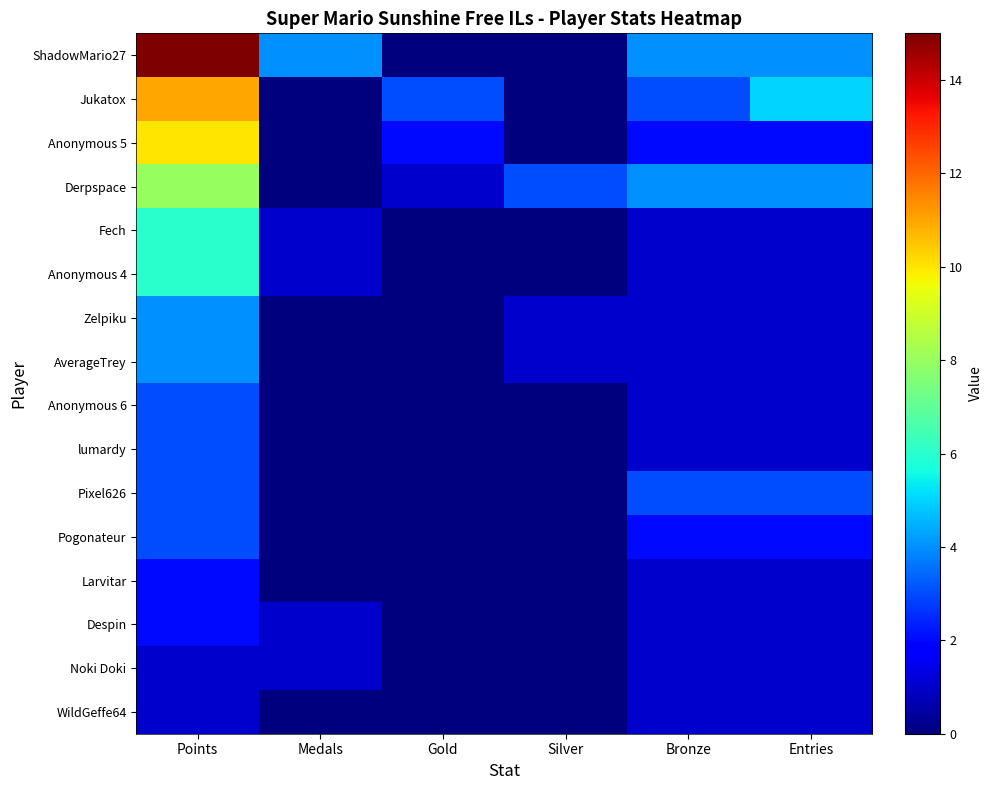

Reading left to right, what are all the values shown in this chart?

ShadowMario27: Points=15	Medals=4	Gold=0	Silver=0	Bronze=4	Entries=4
Jukatox: Points=11	Medals=0	Gold=3	Silver=0	Bronze=3	Entries=5
Anonymous 5: Points=10	Medals=0	Gold=2	Silver=0	Bronze=2	Entries=2
Derpspace: Points=8	Medals=0	Gold=1	Silver=3	Bronze=4	Entries=4
Fech: Points=6	Medals=1	Gold=0	Silver=0	Bronze=1	Entries=1
Anonymous 4: Points=6	Medals=1	Gold=0	Silver=0	Bronze=1	Entries=1
Zelpiku: Points=4	Medals=0	Gold=0	Silver=1	Bronze=1	Entries=1
AverageTrey: Points=4	Medals=0	Gold=0	Silver=1	Bronze=1	Entries=1
Anonymous 6: Points=3	Medals=0	Gold=0	Silver=0	Bronze=1	Entries=1
lumardy: Points=3	Medals=0	Gold=0	Silver=0	Bronze=1	Entries=1
Pixel626: Points=3	Medals=0	Gold=0	Silver=0	Bronze=3	Entries=3
Pogonateur: Points=3	Medals=0	Gold=0	Silver=0	Bronze=2	Entries=2
Larvitar: Points=2	Medals=0	Gold=0	Silver=0	Bronze=1	Entries=1
Despin: Points=2	Medals=1	Gold=0	Silver=0	Bronze=1	Entries=1
Noki Doki: Points=1	Medals=1	Gold=0	Silver=0	Bronze=1	Entries=1
WildGeffe64: Points=1	Medals=0	Gold=0	Silver=0	Bronze=1	Entries=1